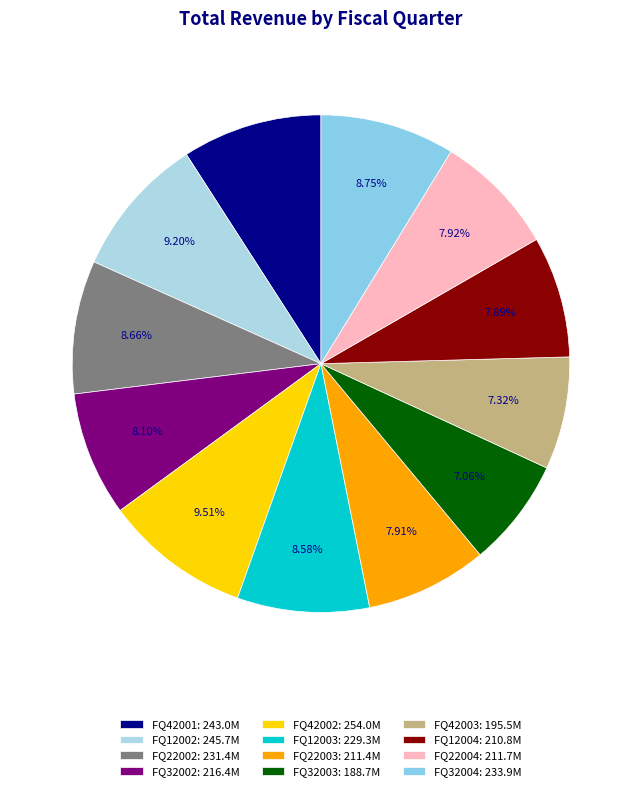

Count the number of slices in the pie.

12